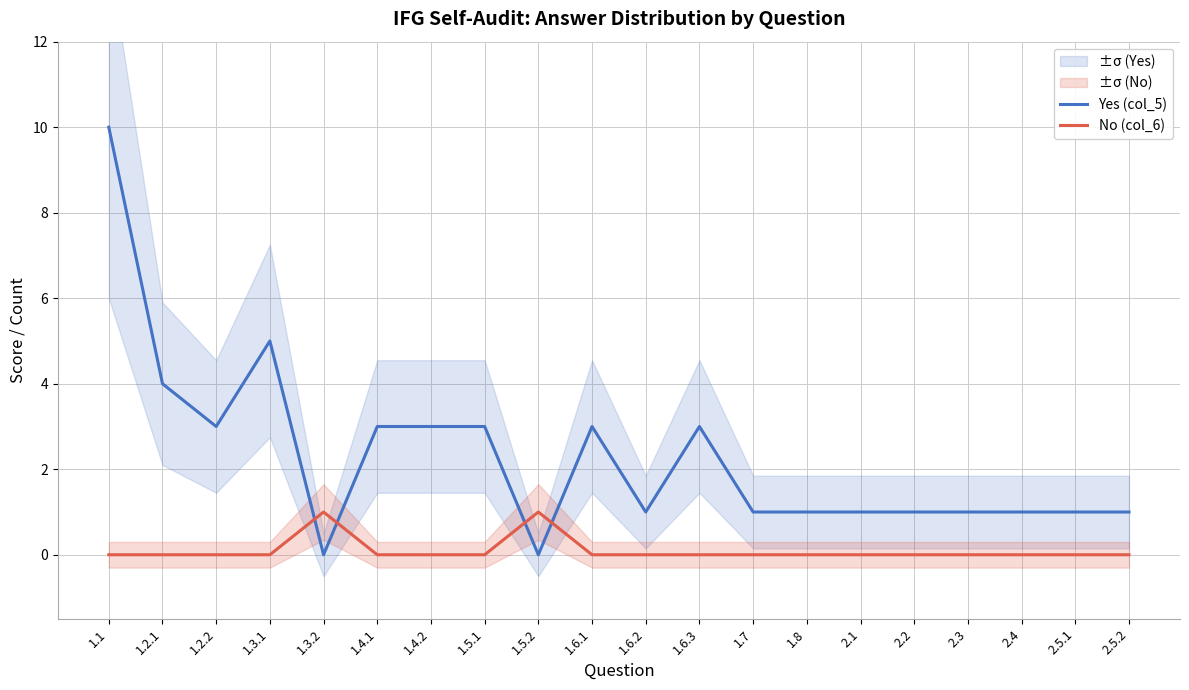

Count the No (col_6) values in the range 0 to 1.

20